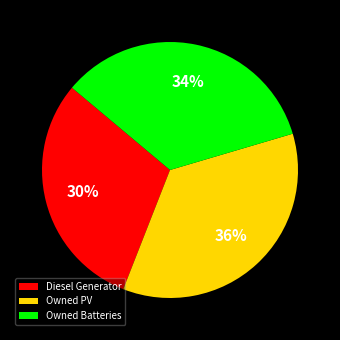

To the nearest percent, what is the average slice percentage?

33%